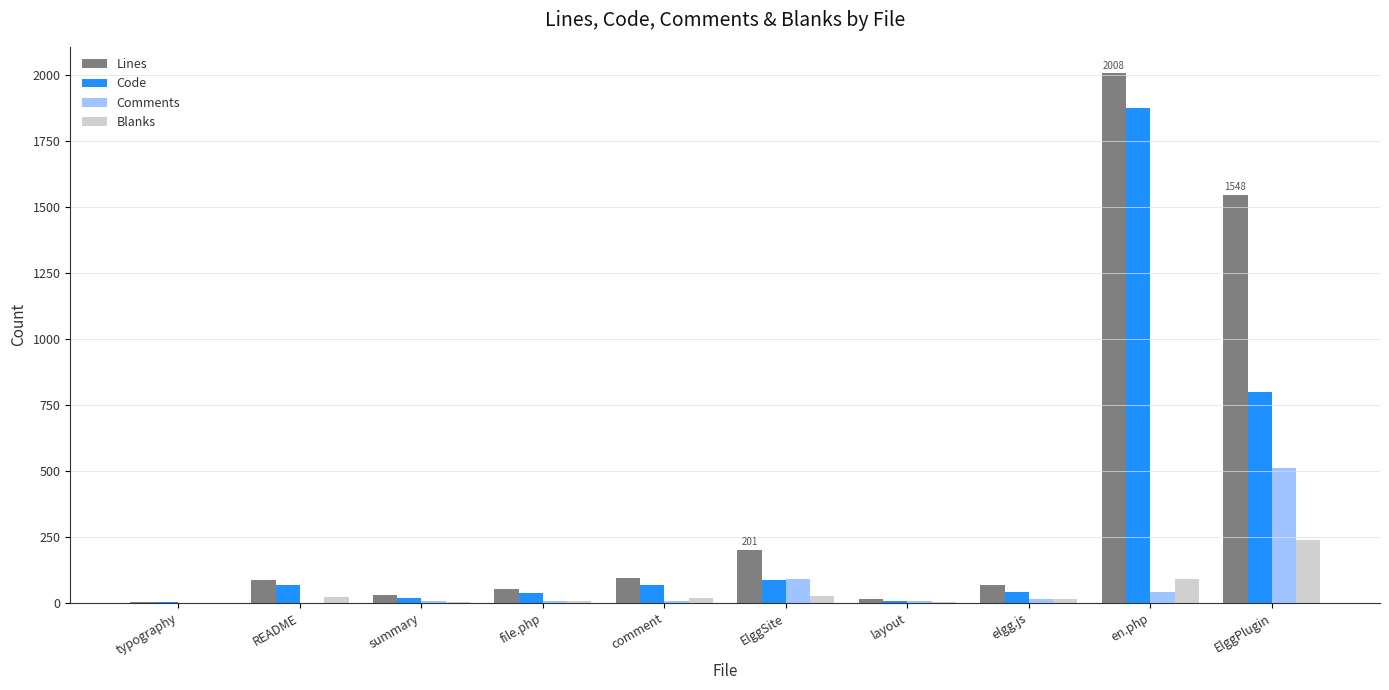

Is it true that Code equals 66 at README?

True